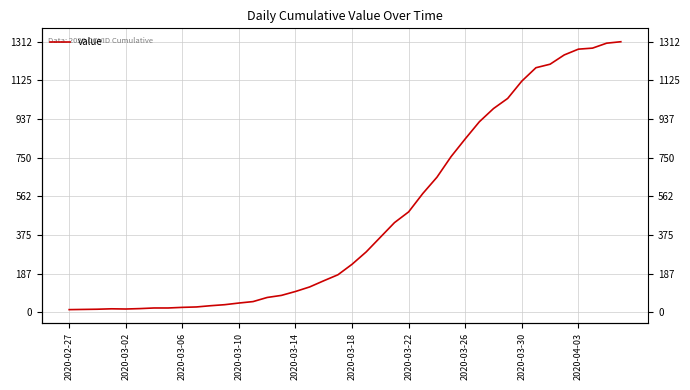

Reading left to right, what are all the values shown in this chart?

13	14	15	17	16	18	21	21	24	26	32	37	45	52	72	82	101	123	153	182	233	293	364	435	487	576	655	755	841	924	988	1037	1121	1186	1203	1248	1276	1281	1305	1312